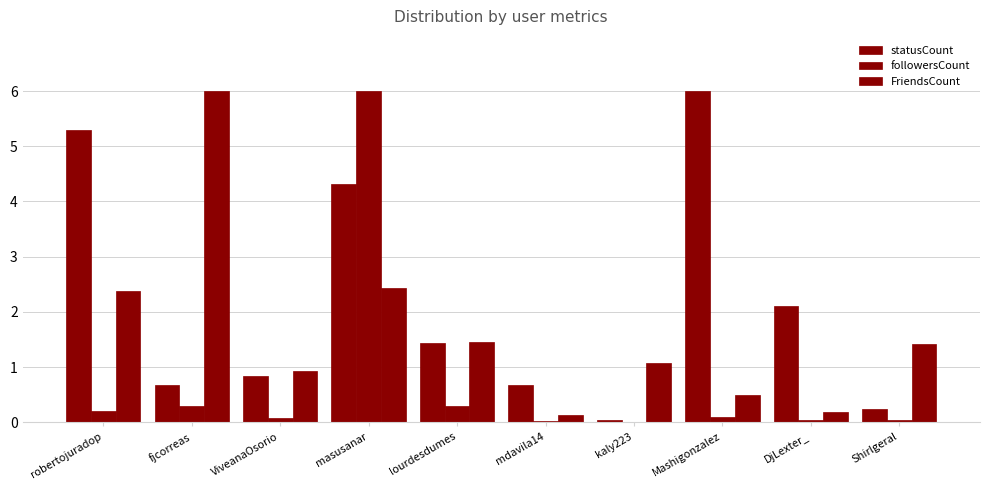

Where does the statusCount series first go above 1?

robertojuradop